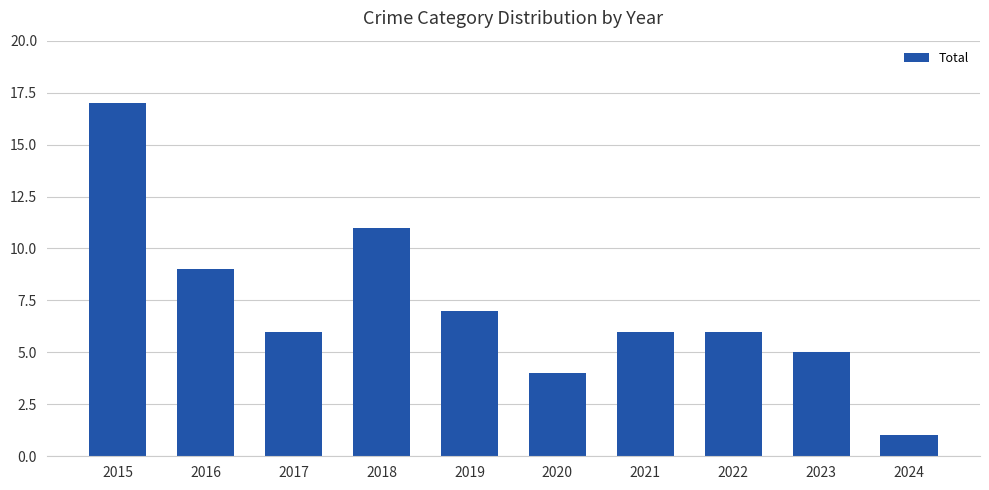

What is the change in value from 2015 to 2018?

-6